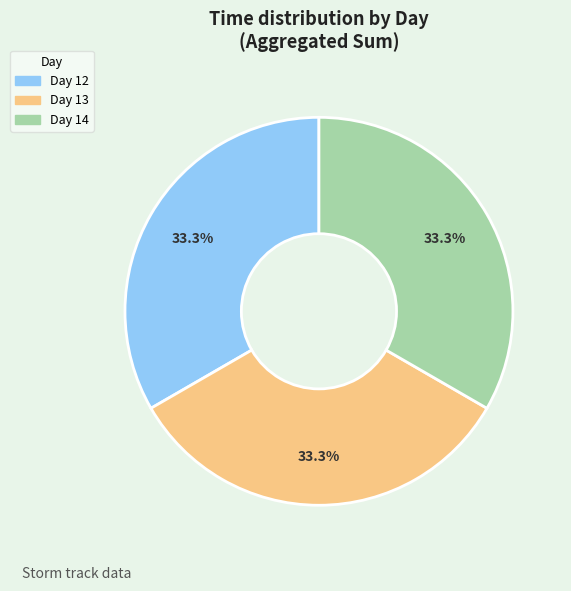

Approximately how many times larger is the value at Day 13 compared to Day 12?

1.0